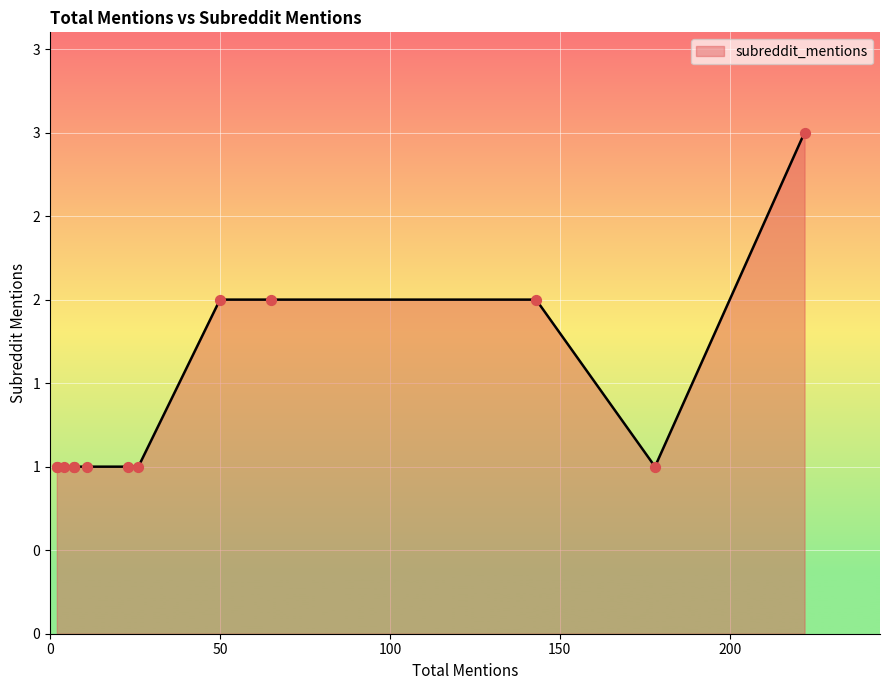

Approximately how many times larger is the value at 143 compared to 7?

2.0